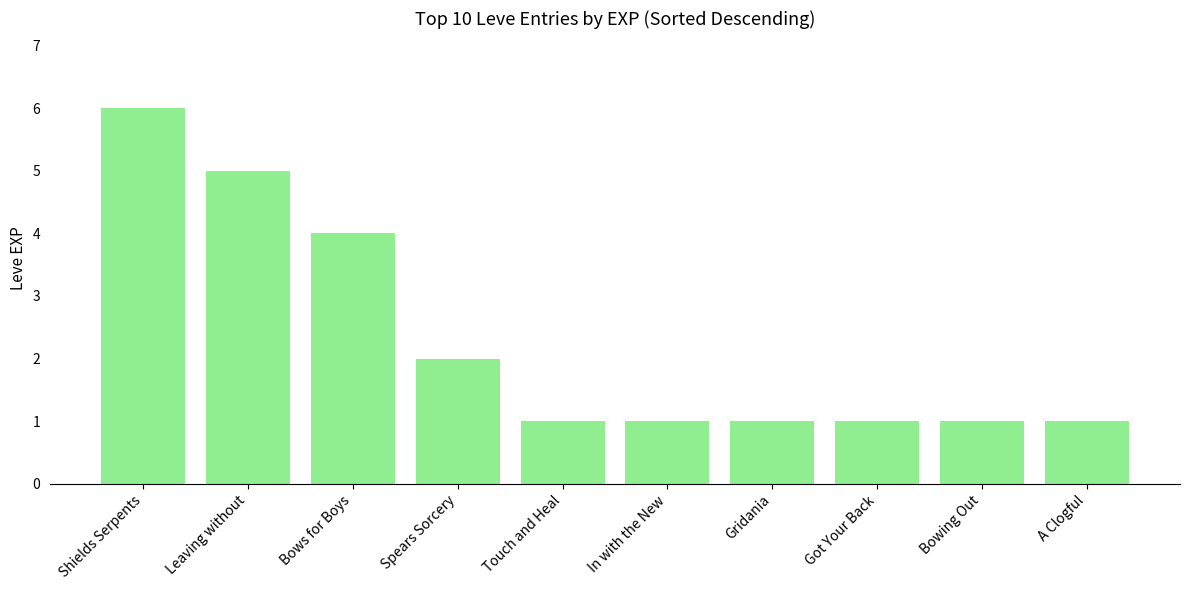

Are the bars horizontal?

No